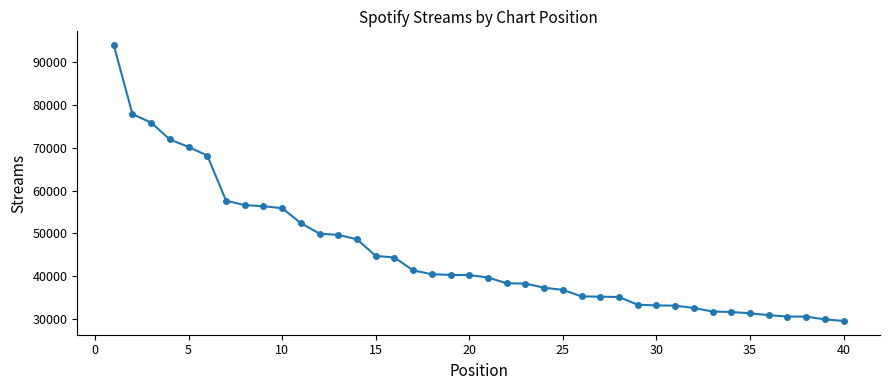

What is the maximum value shown in the chart?

94016